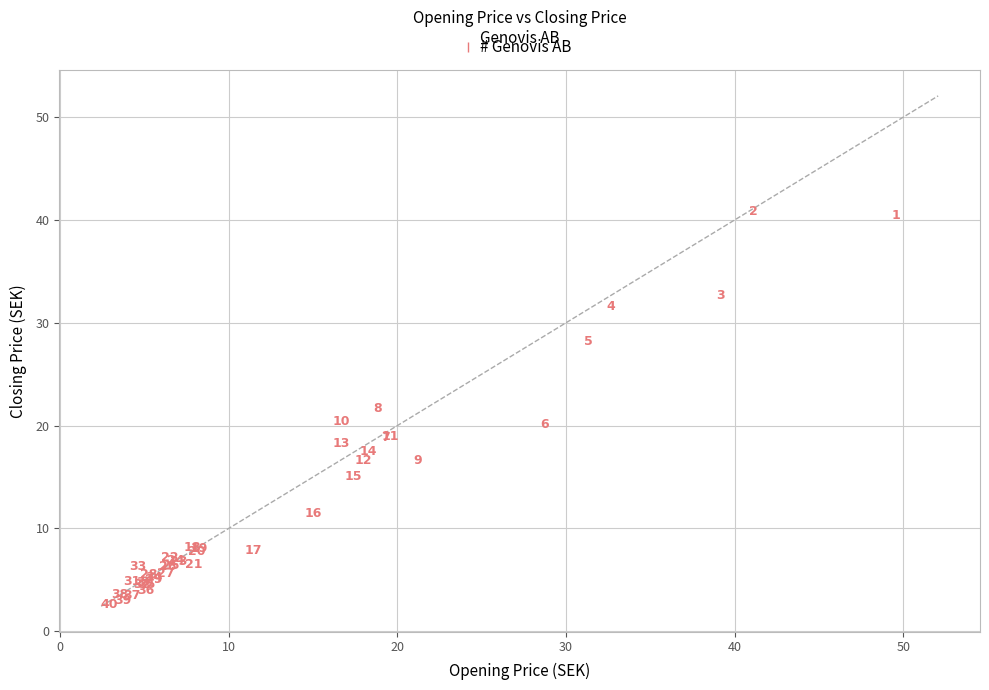

What Y value in the scatter plot is closest to 21?

20.4